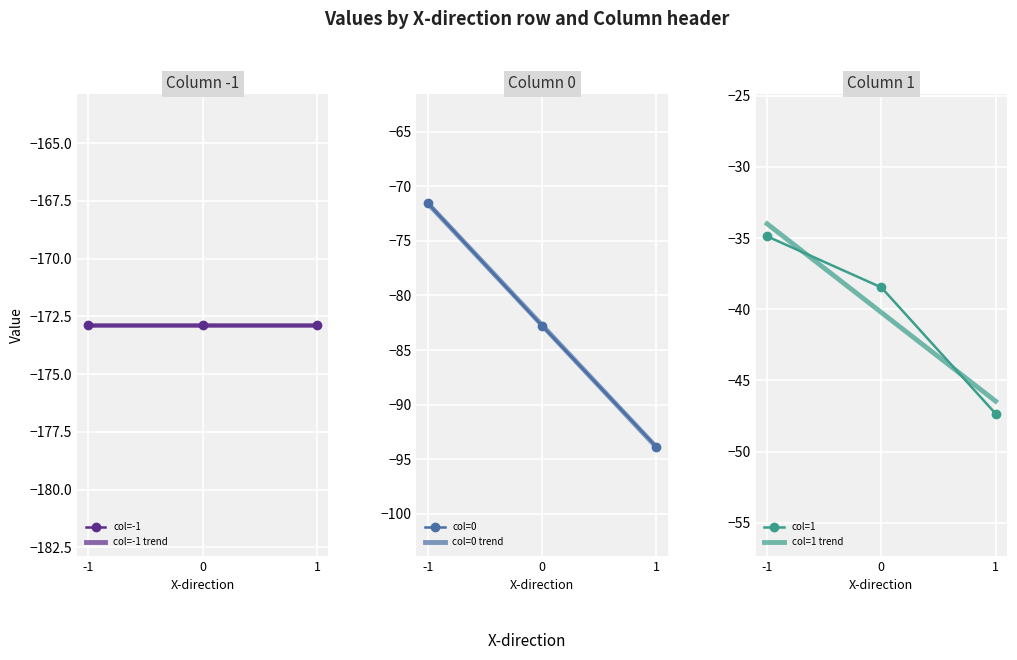

Is it true that col=1 equals -38.5 at 0?

True